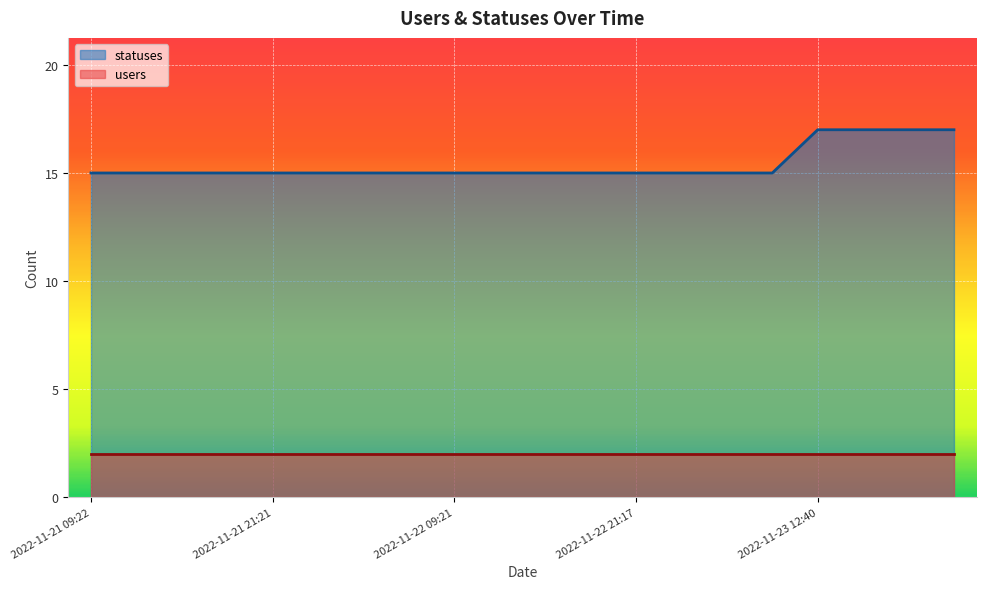

How many values are between 15 and 16?

16